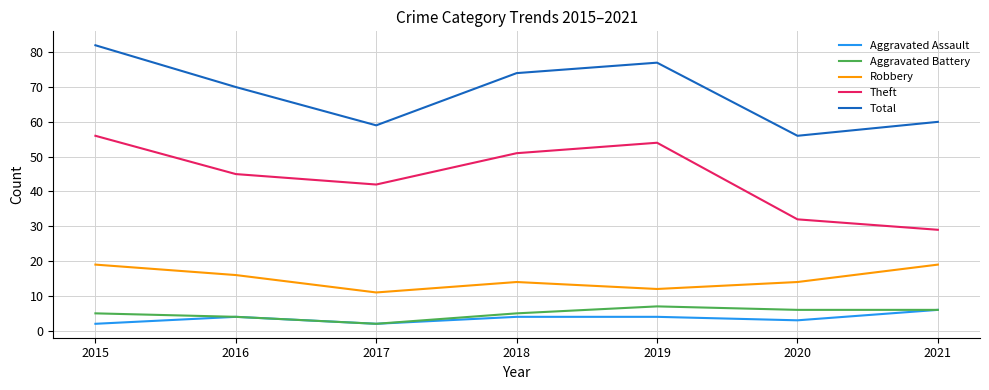

Reading left to right, list all the values displayed in this chart.

Aggravated Assault: 2	4	2	4	4	3	6
Aggravated Battery: 5	4	2	5	7	6	6
Robbery: 19	16	11	14	12	14	19
Theft: 56	45	42	51	54	32	29
Total: 82	70	59	74	77	56	60